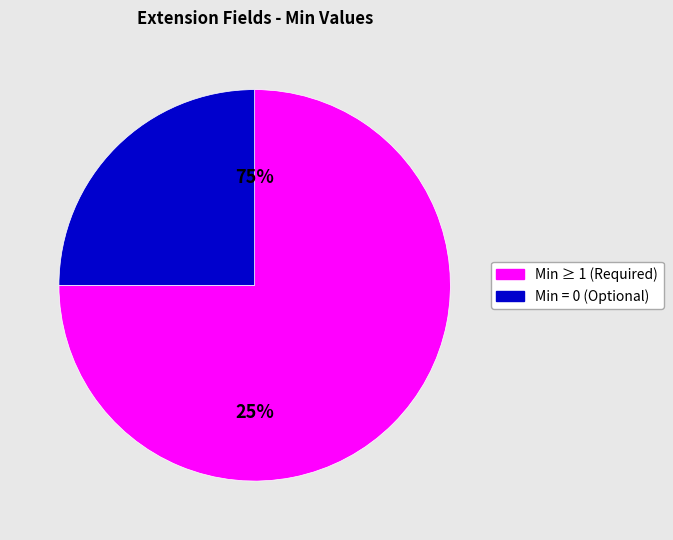

Is it true that Extension.url is 1% of the pie?

False